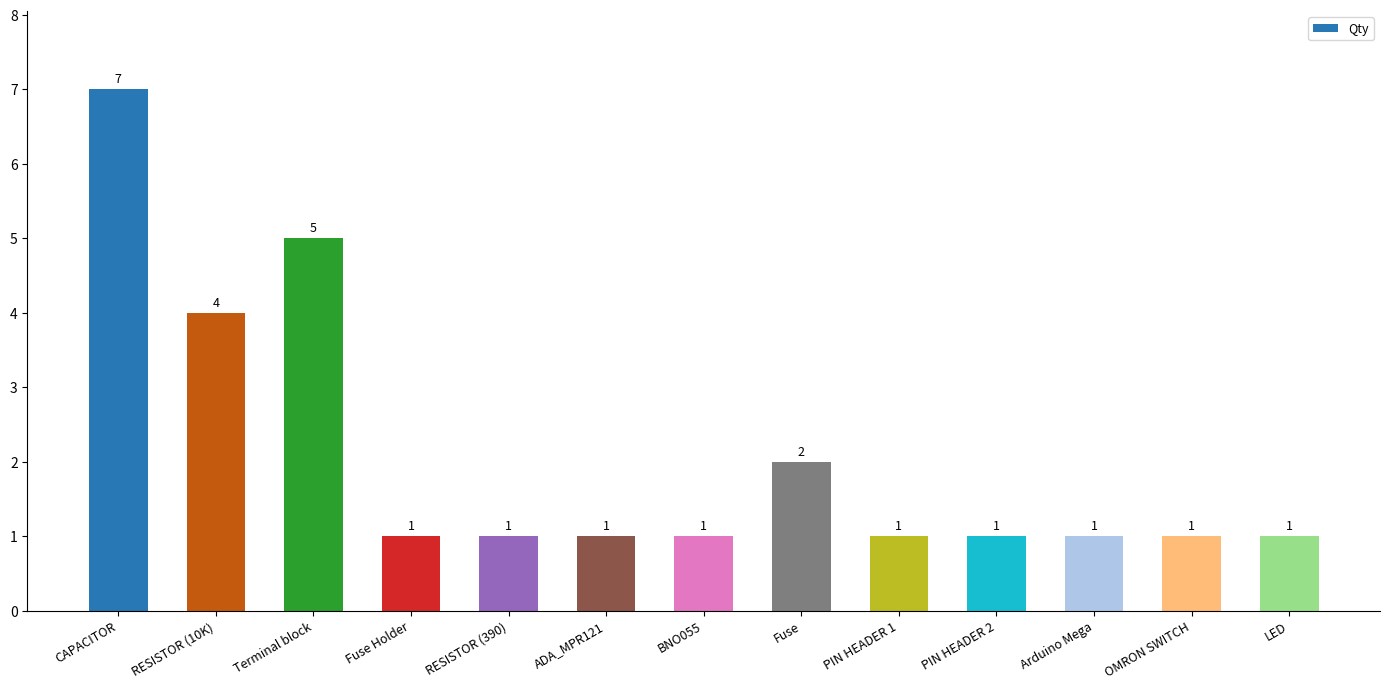

What position from the right is OMRON SWITCH?

2